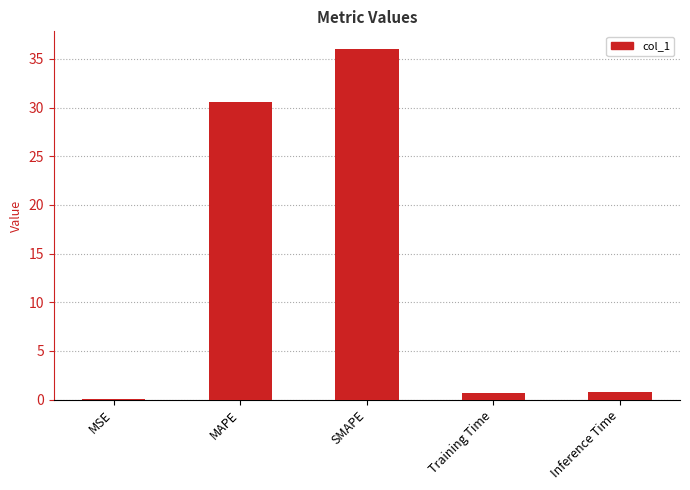

True or false: the data shows 30.5 at MAPE.

True